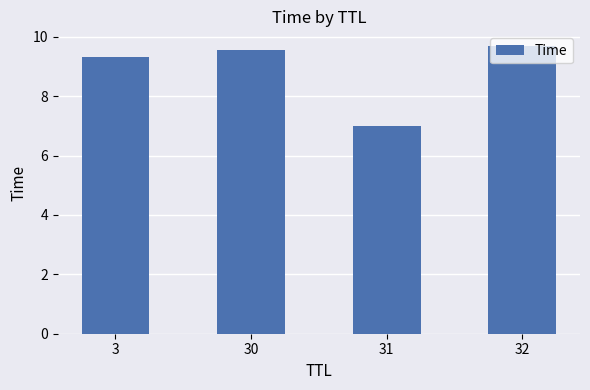

The value at 31 is 4.8. True or false?

False